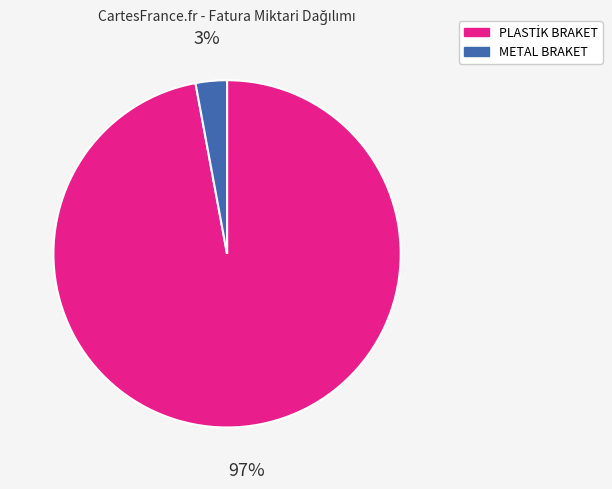

Is it true that METAL BRAKET is 3% of the pie?

True